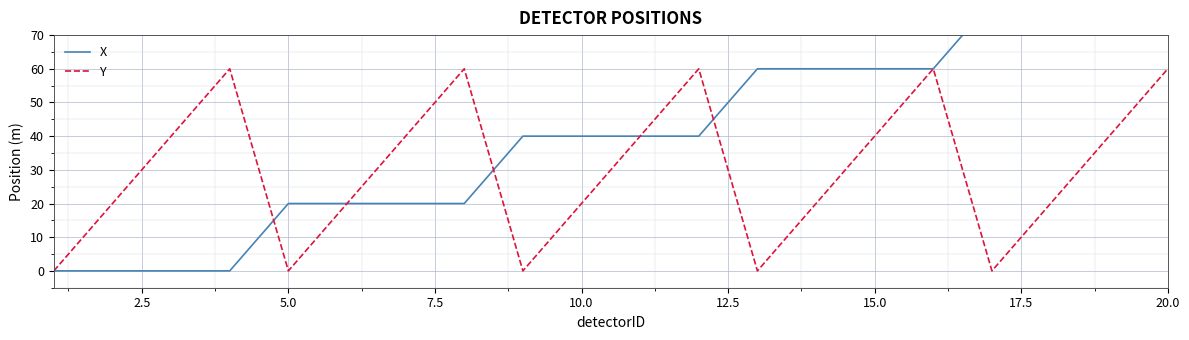

Is it true that Y equals 40 at 15.0?

True